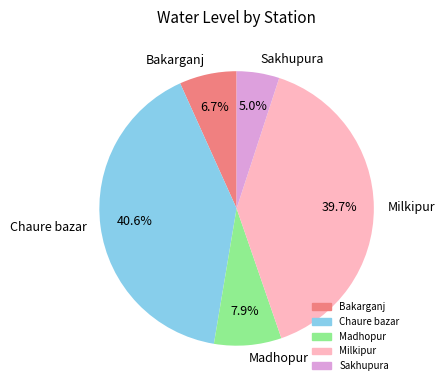

The Sakhupura slice represents 15% of the pie. True or false?

False